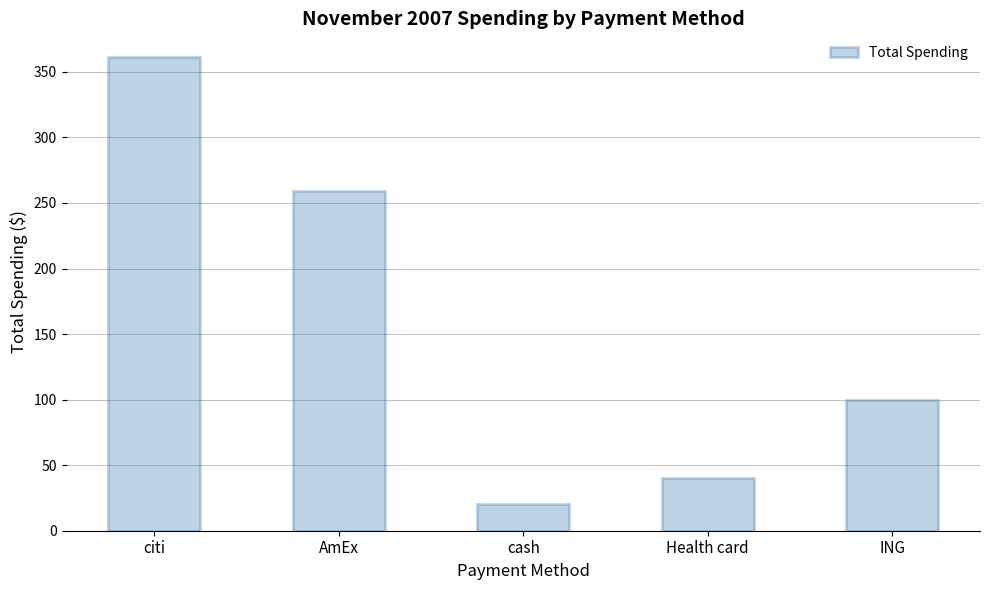

What is the change in value from cash to Health card?

+19.4